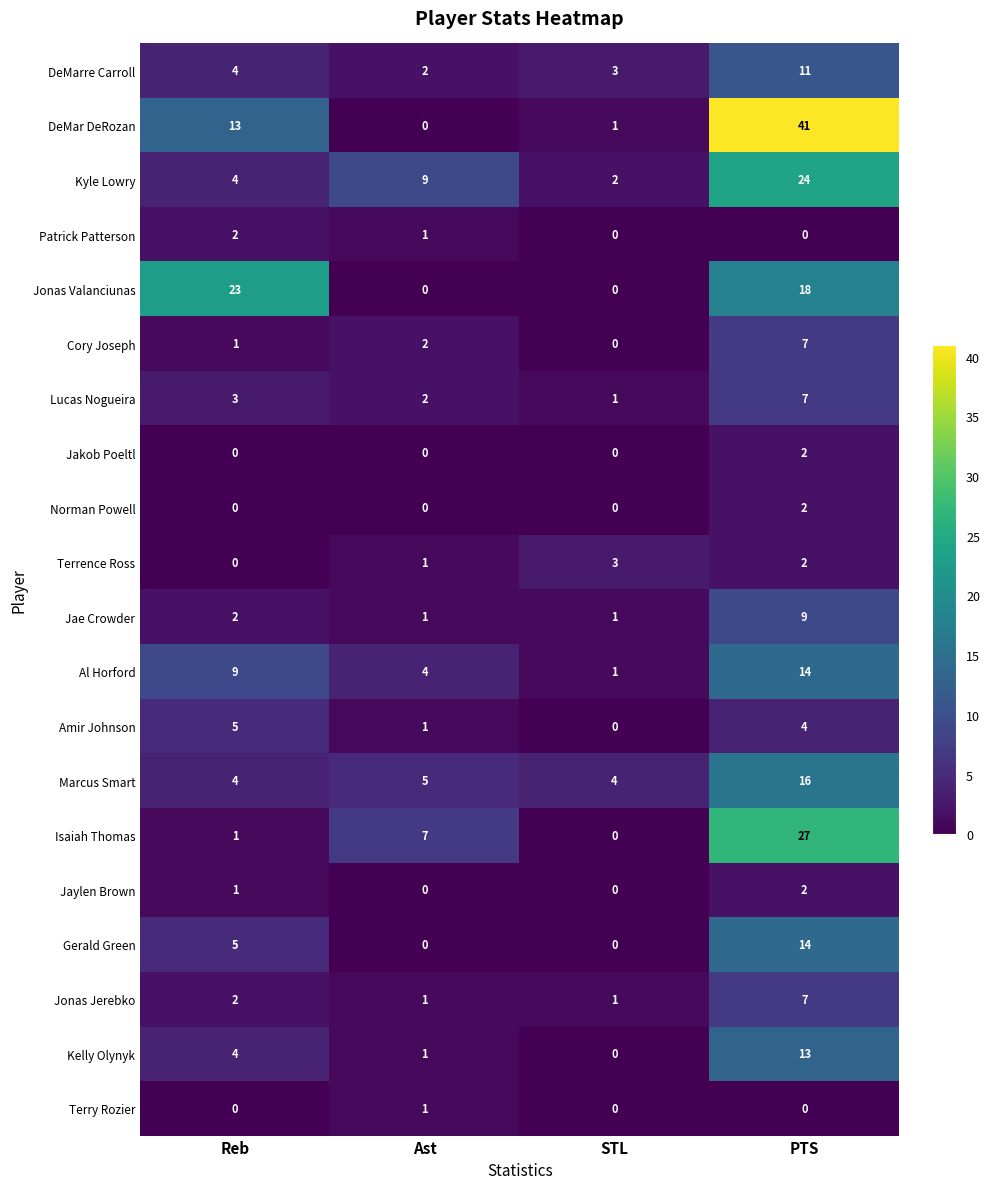

What is the average value of the Al Horford series?

7